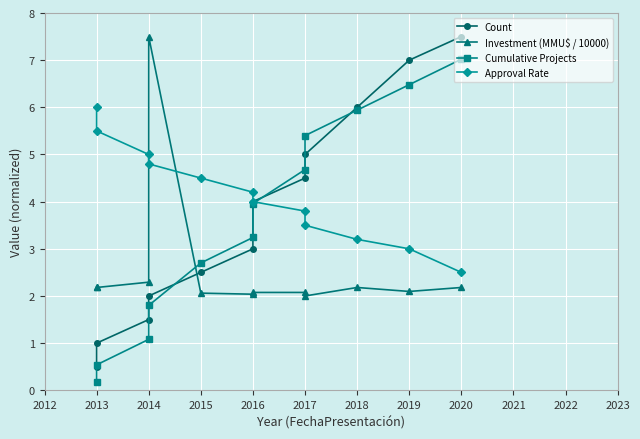

The value of Cumulative Projects at 2020 is 7.0. True or false?

True